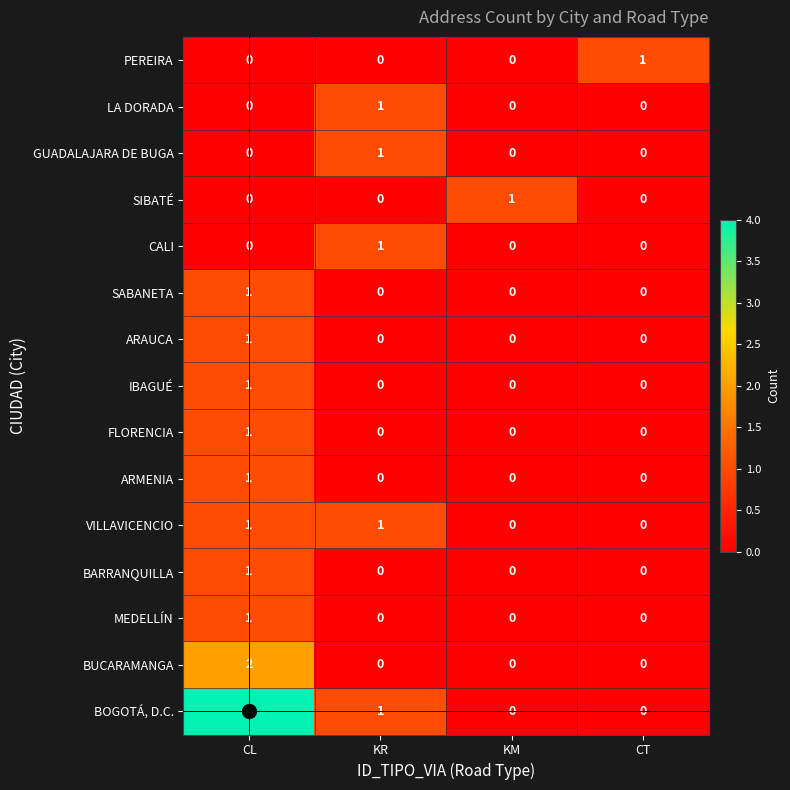

The value of PEREIRA at KM is 1. True or false?

False